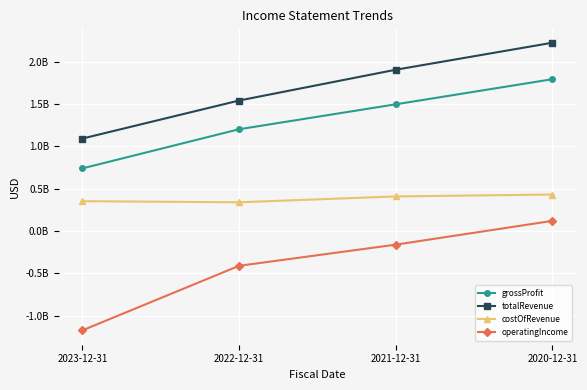

Which series has the largest total across all categories?

totalRevenue